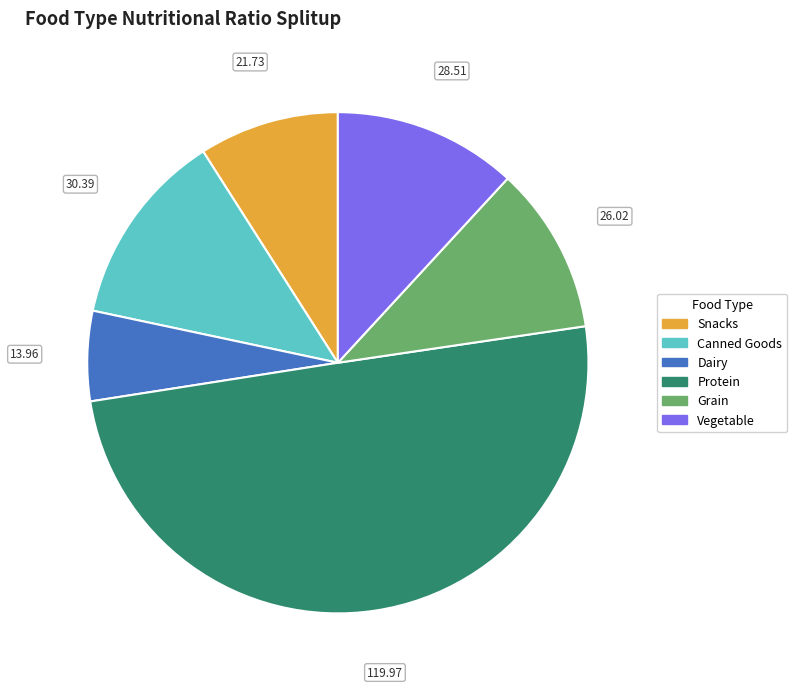

Rank the categories by value from lowest to highest.

Dairy, Snacks, Grain, Vegetable, Canned Goods, Protein